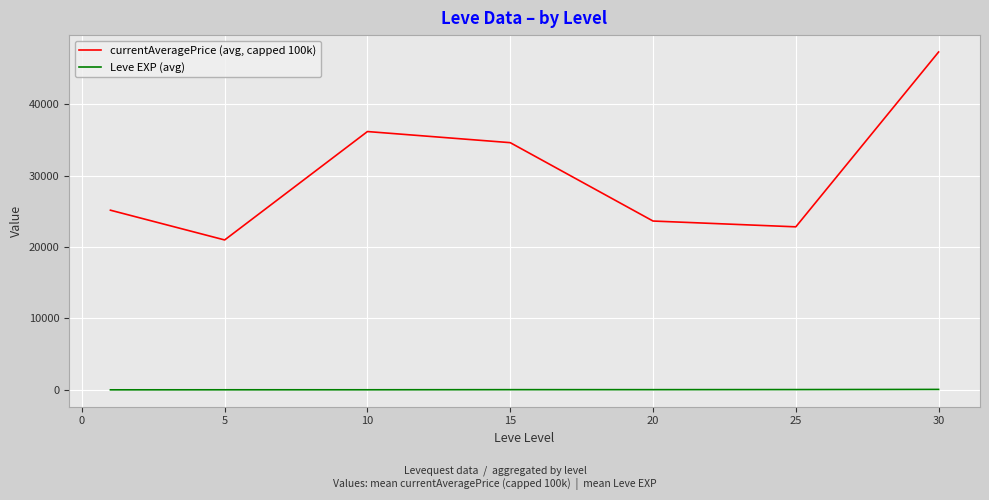

At how many categories does at least one series exceed 40092?

1